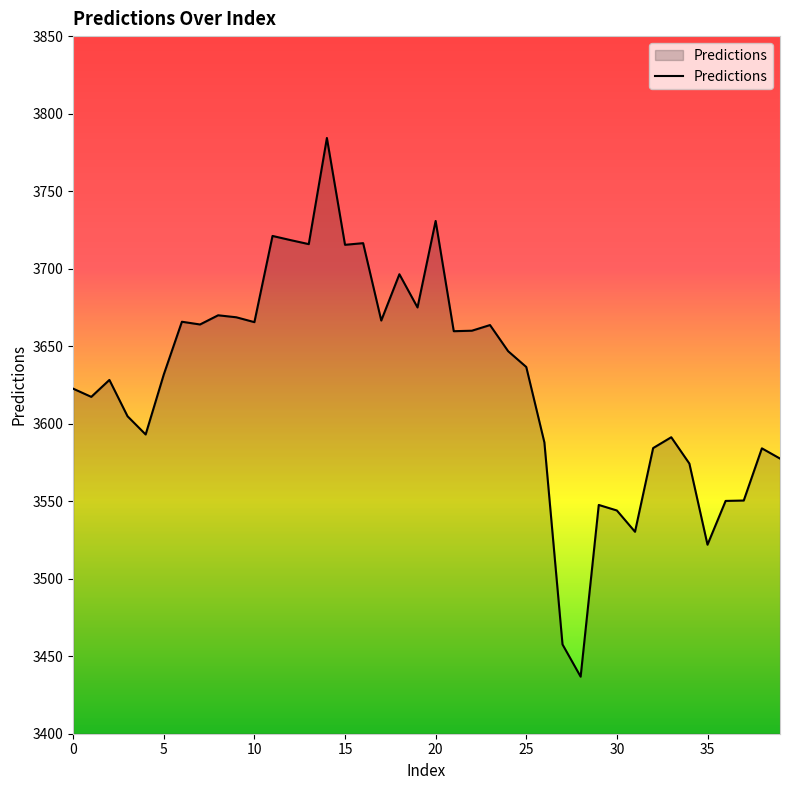

What is the greatest value displayed?

3784.3